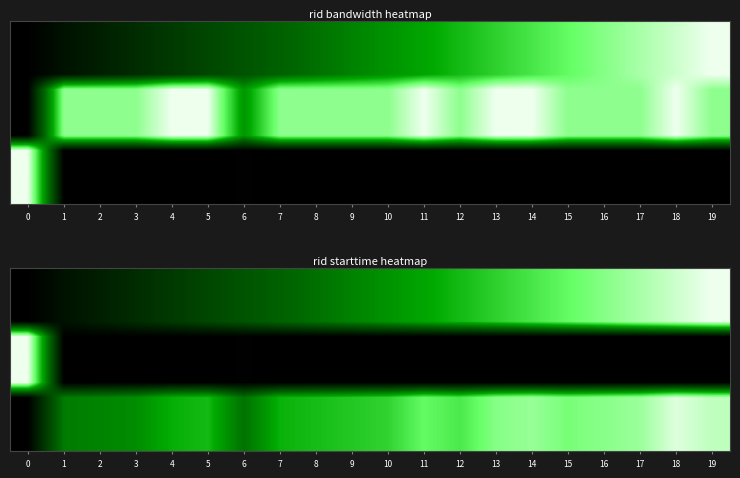

What is the total value across all series at 12?

5.5